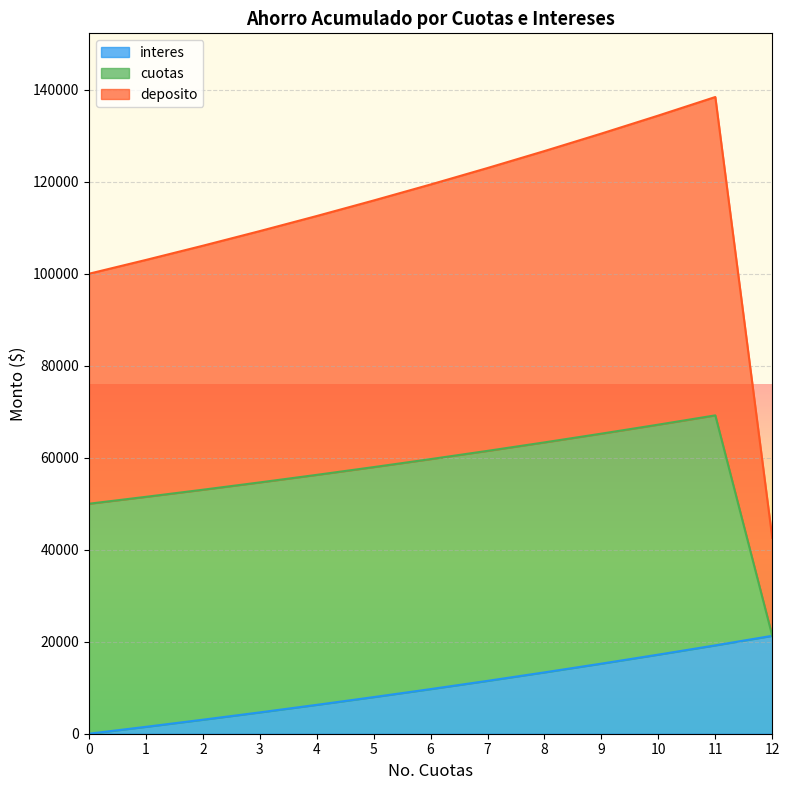

Is the value of deposito at 5 greater than the value of interes at 9?

Yes